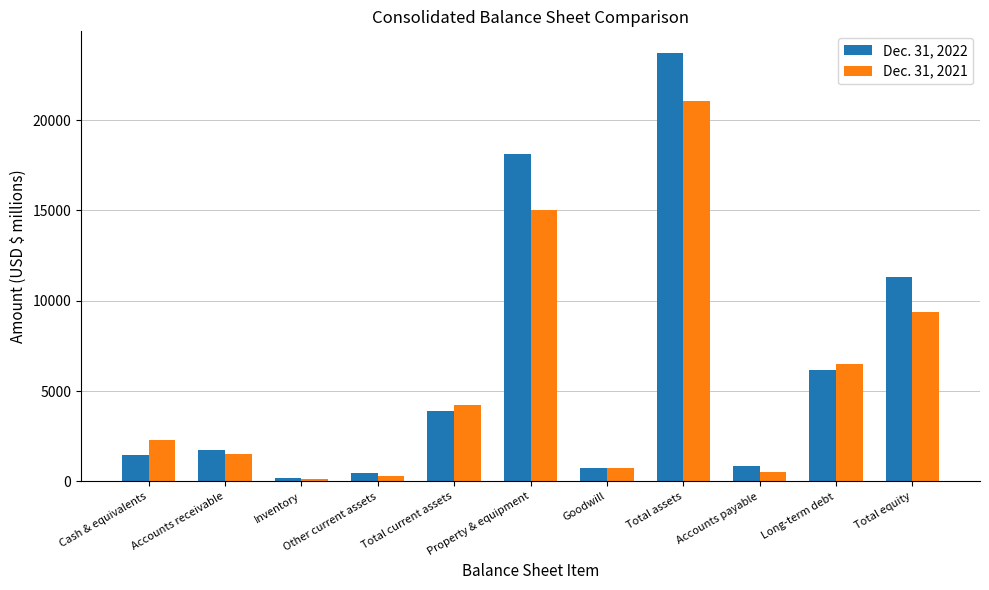

At which category is the sum across all series the highest?

Total assets